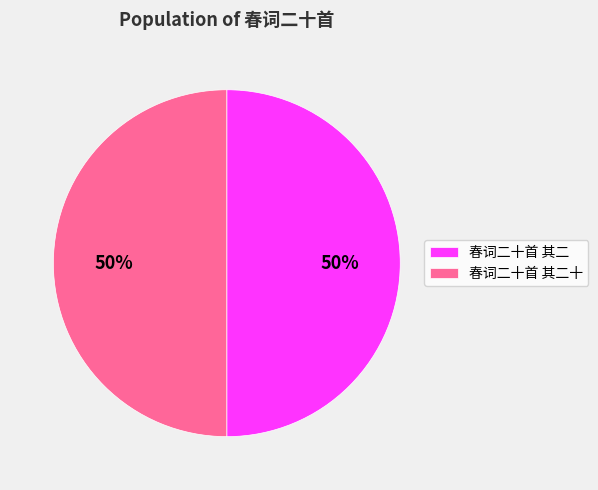

True or false: 春词二十首 其二十 accounts for 39% of the total.

False